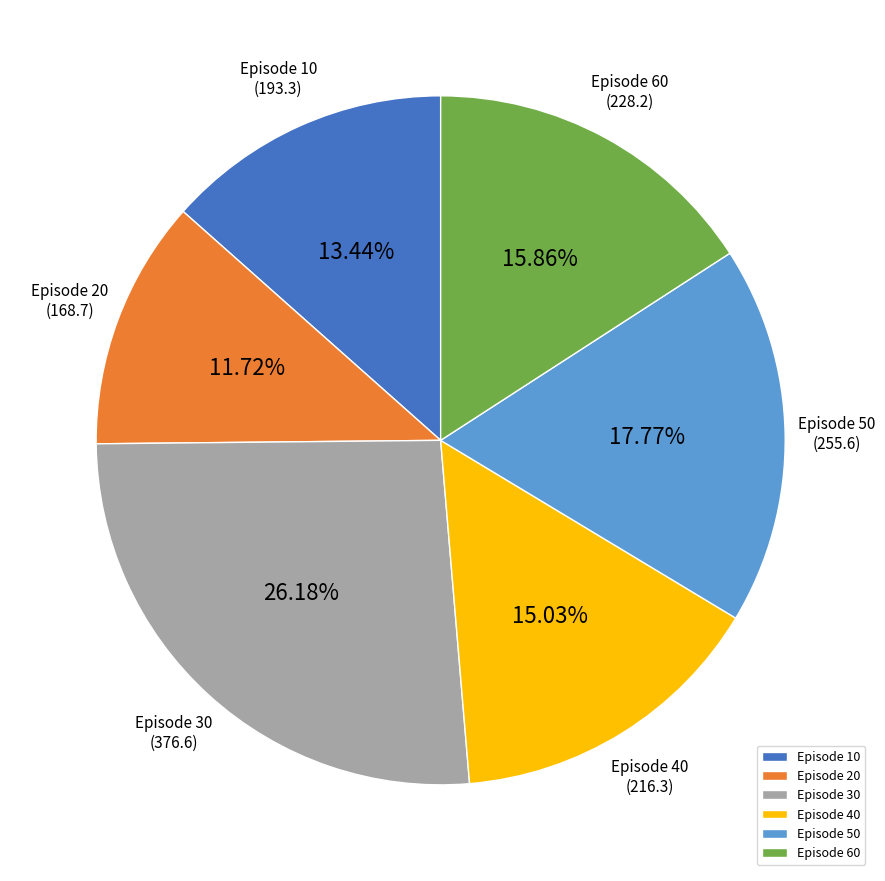

Which has a higher value, Episode 20 or Episode 10?

Episode 10